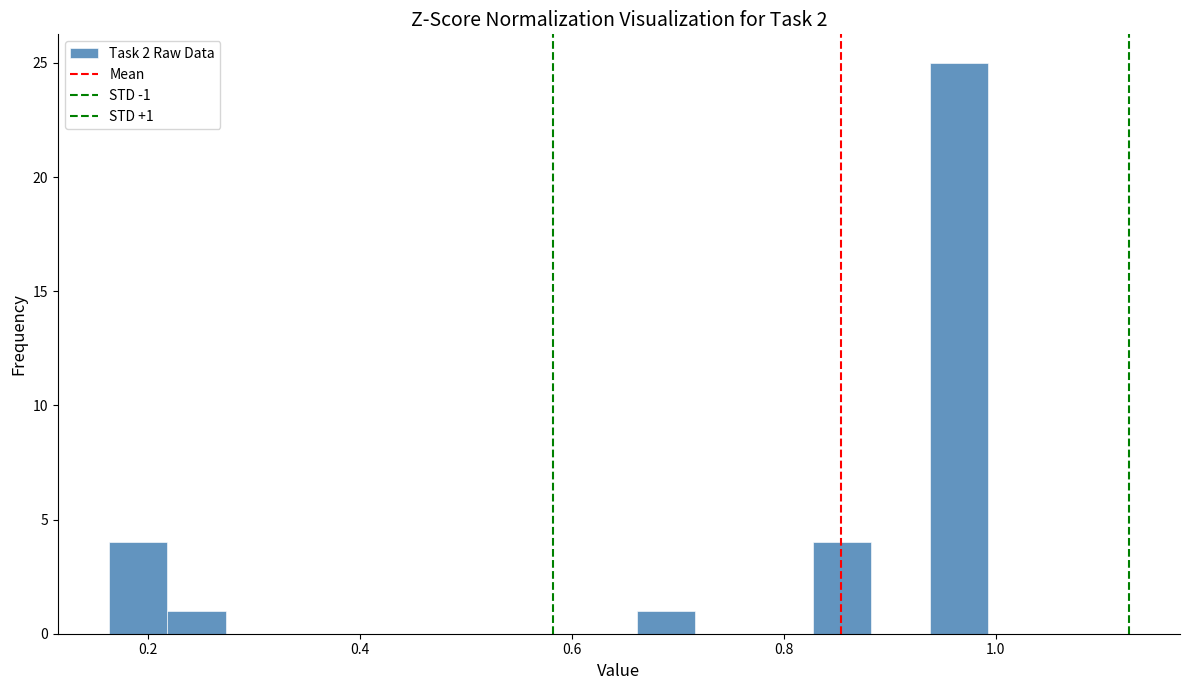

Around what value on the x-axis is the tallest bar? Give the approximate position of its centre, as read against the axis.

0.96